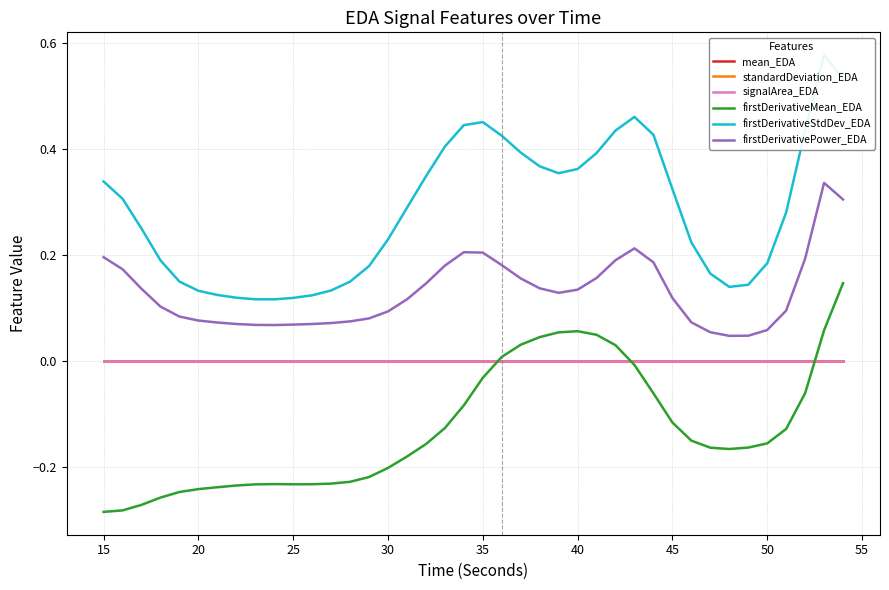

True or false: signalArea_EDA and firstDerivativePower_EDA cross at least once.

False